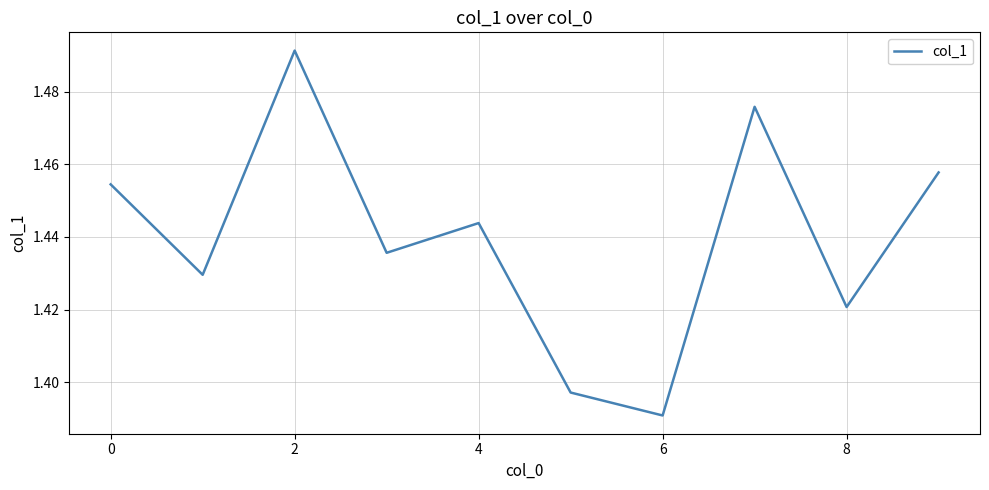

True or false: the data shows 0.6 at 2.

False